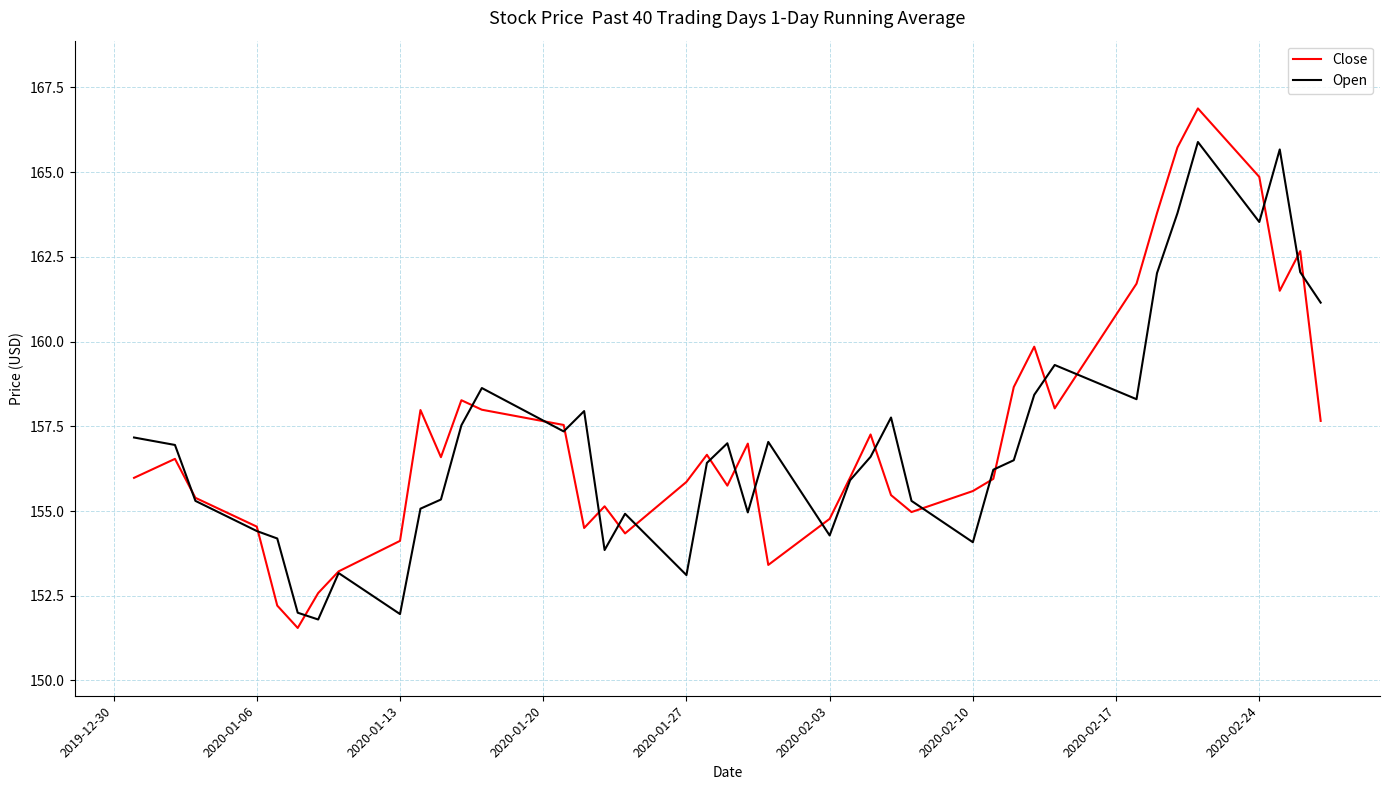

Rank the series by their maximum value, from highest to lowest.

Close, Open